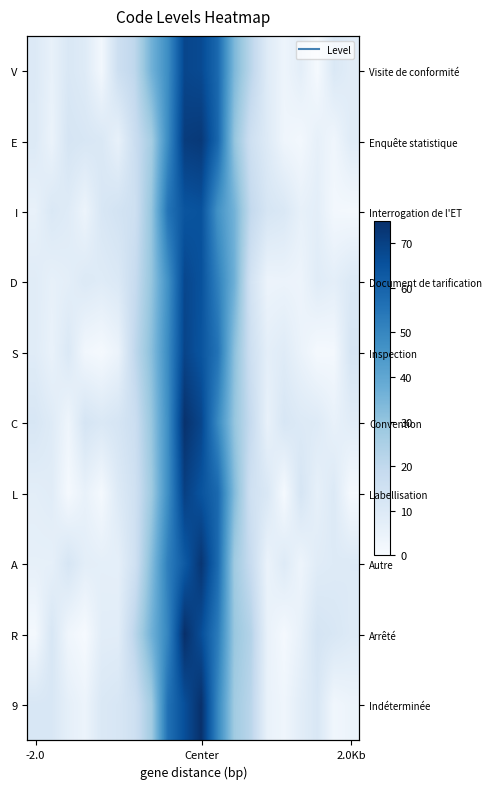

What is the greatest value displayed?

75.0